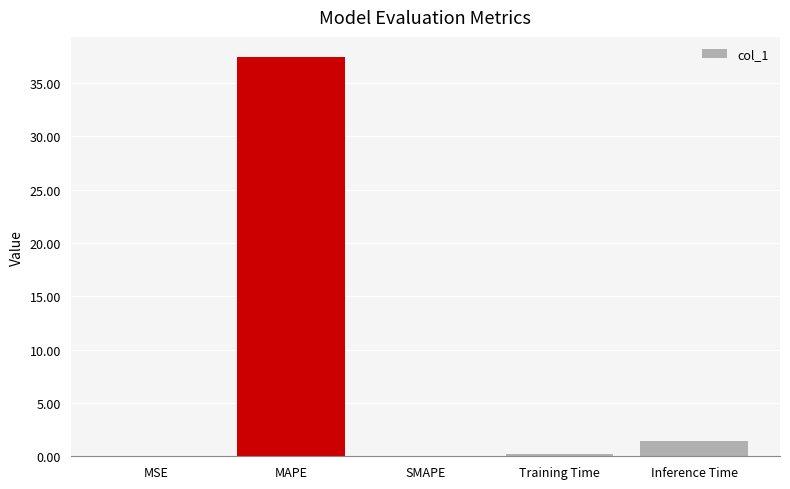

What is the sum of all values?

39.1